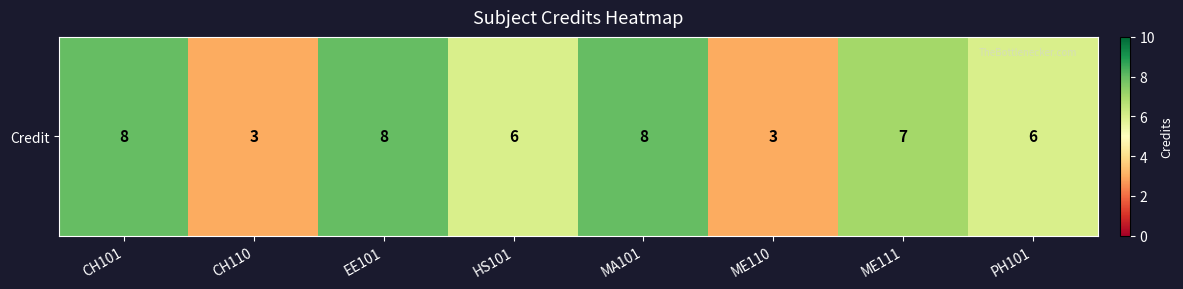

How many data points are less than 7?

4